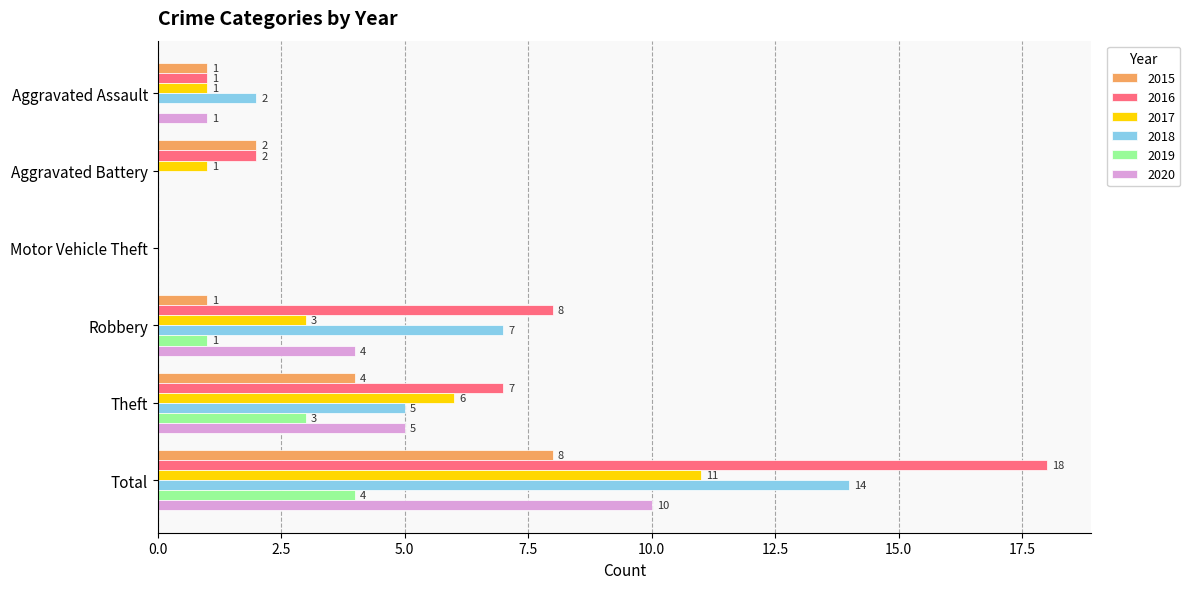

Count the 2018 values in the range 0 to 7.

5